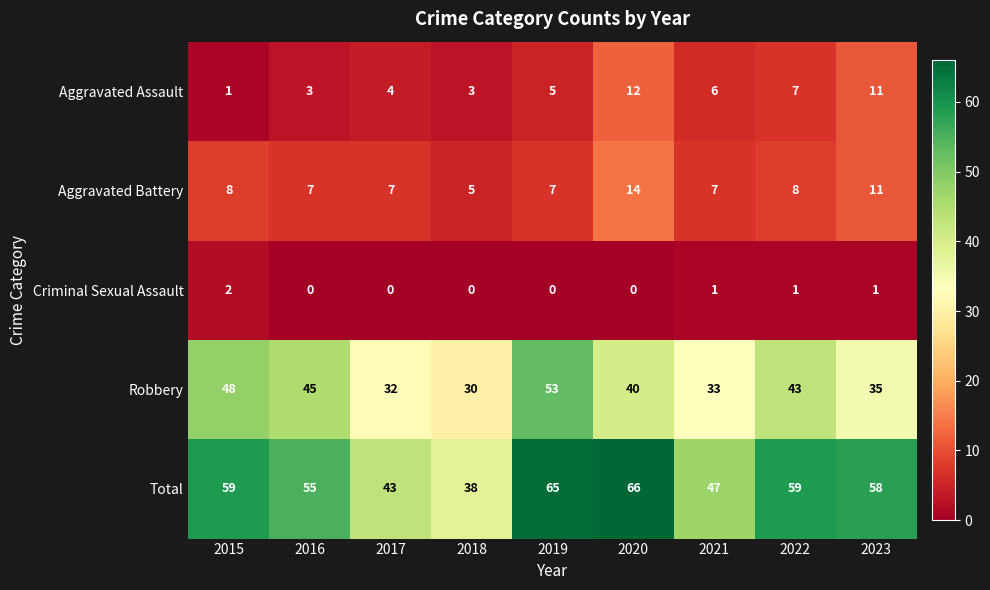

Rank the series by their maximum value, from lowest to highest.

Criminal Sexual Assault, Aggravated Assault, Aggravated Battery, Robbery, Total